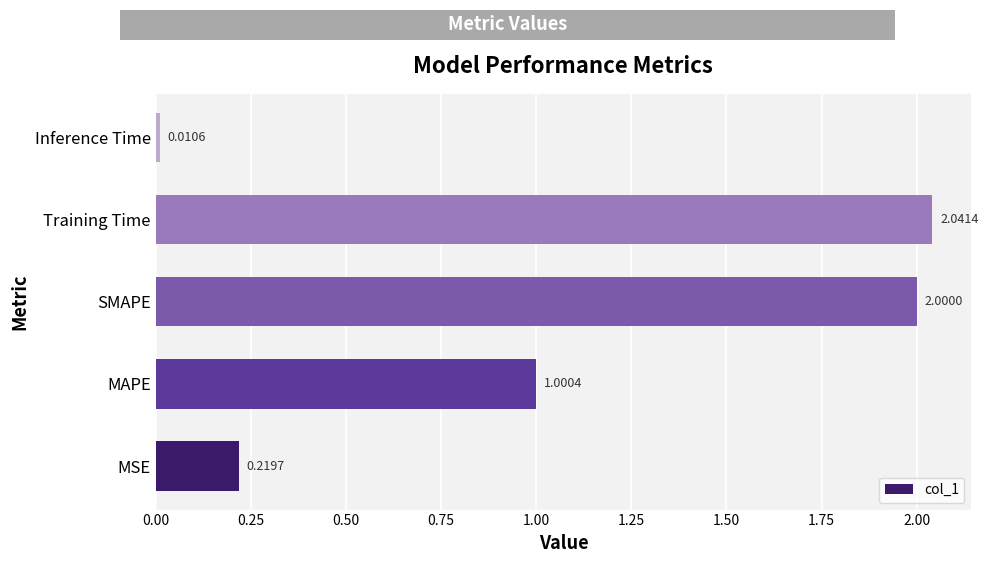

At which label is the value closest to 1?

MAPE